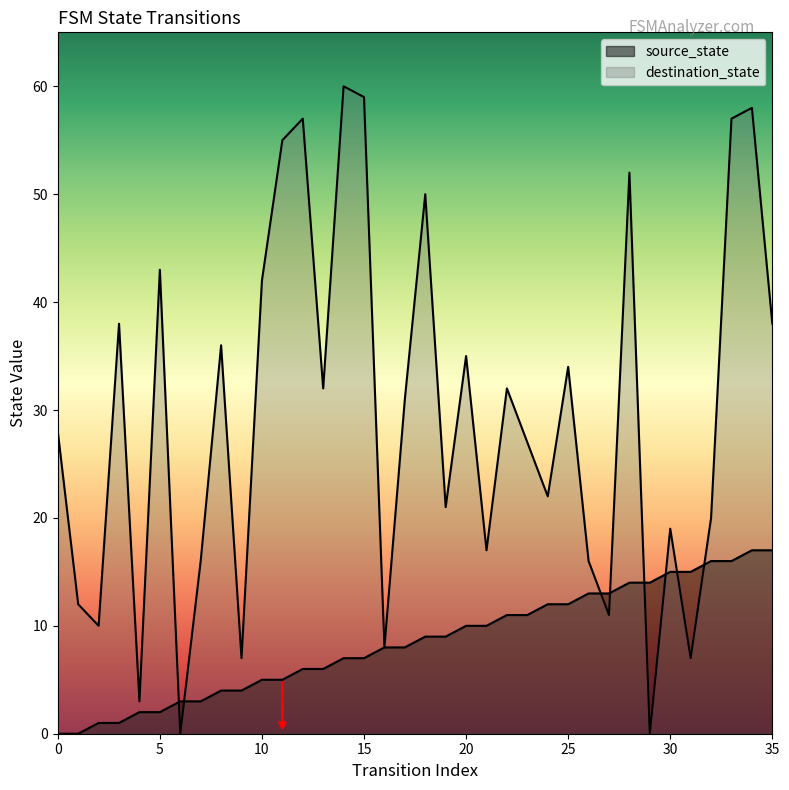

Between 9 and 11, which series saw the biggest shift?

destination_state